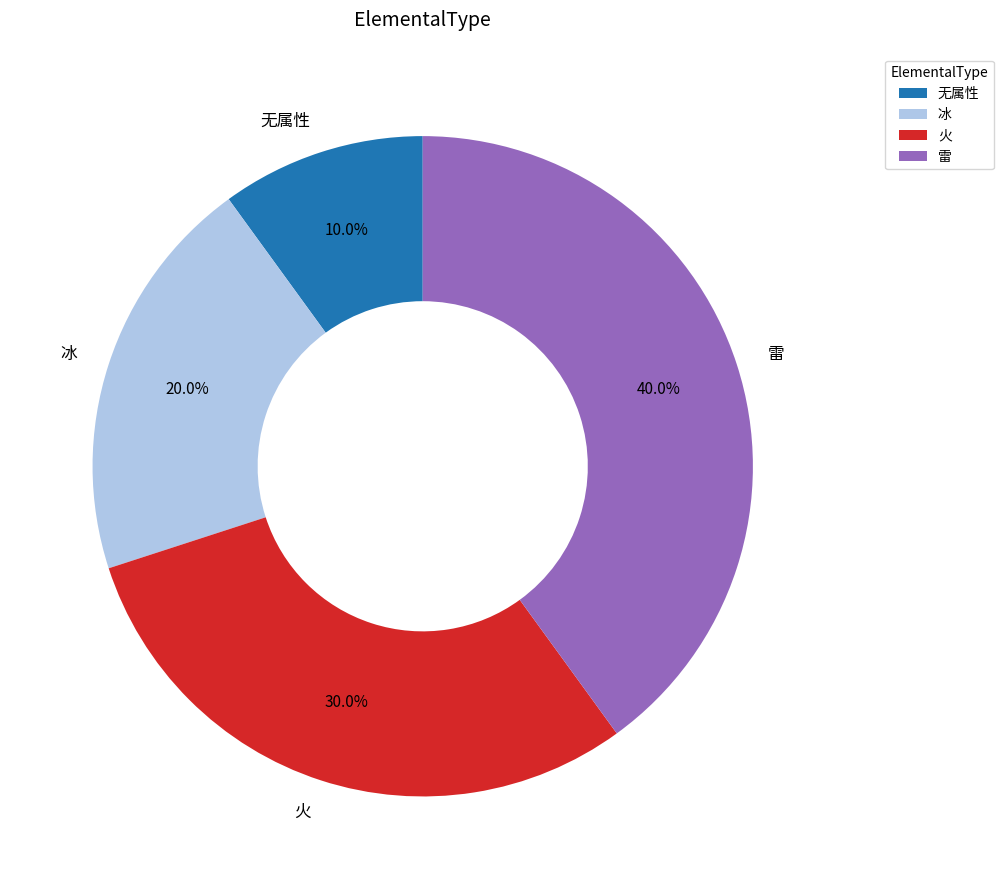

What percentage is the 无属性 slice, to the nearest percent?

10%